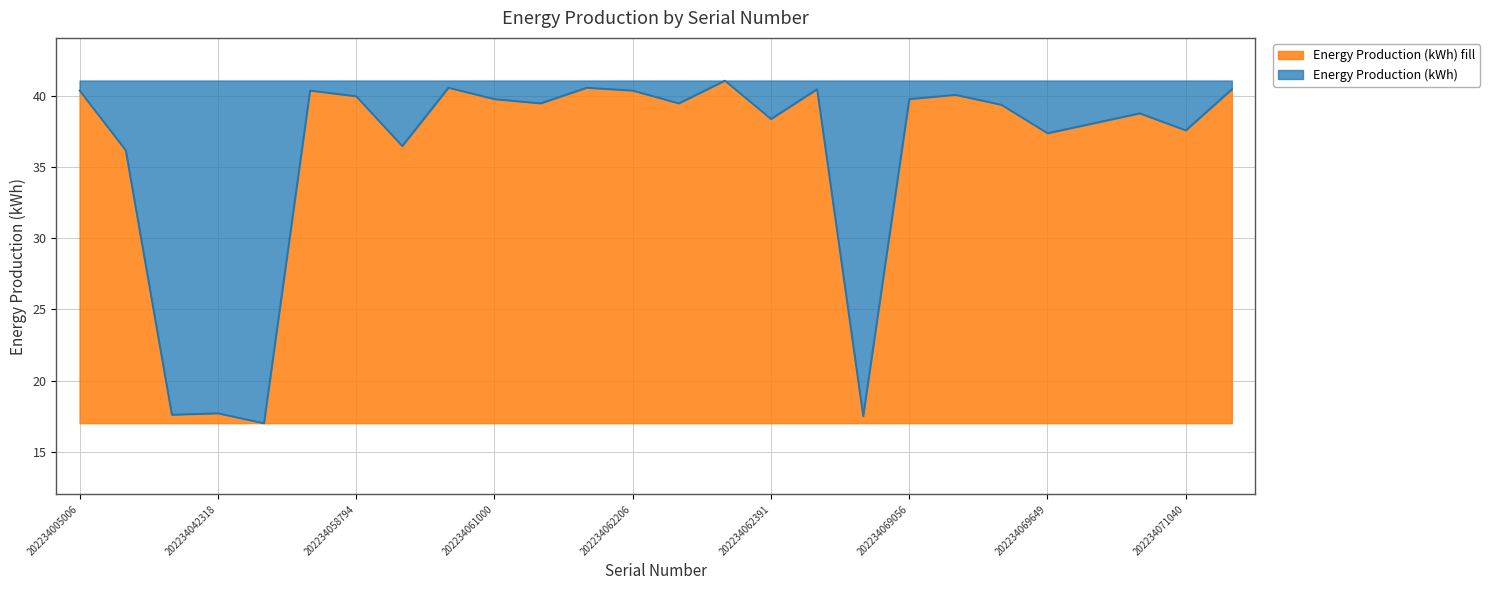

What is the value of the 21st point from the left?

39.4